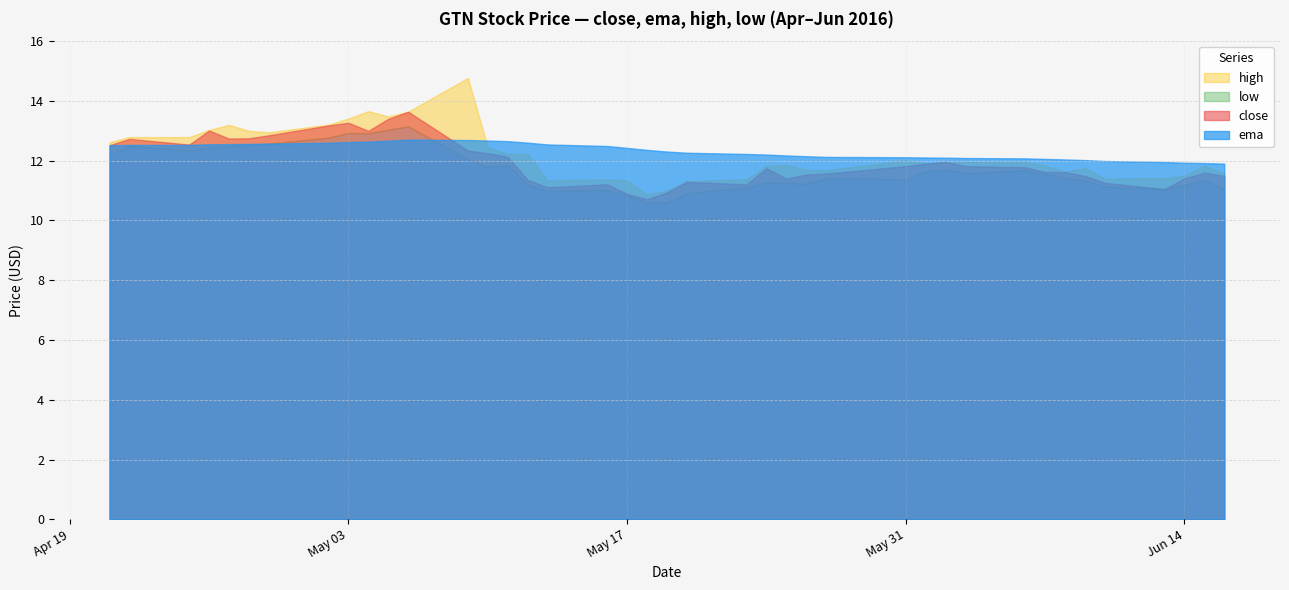

Reading left to right, what are all the values shown in this chart?

close: 2016-04-21=12.5	2016-04-22=12.7	2016-04-25=12.5	2016-04-26=13.0	2016-04-27=12.7	2016-04-28=12.8	2016-04-29=12.8	2016-05-02=13.2	2016-05-03=13.3	2016-05-04=13.0	2016-05-05=13.4	2016-05-06=13.6	2016-05-09=12.3	2016-05-10=12.2	2016-05-11=12.1	2016-05-12=11.4	2016-05-13=11.1	2016-05-16=11.2	2016-05-17=10.9	2016-05-18=10.7	2016-05-19=10.9	2016-05-20=11.3	2016-05-23=11.2	2016-05-24=11.8	2016-05-25=11.4	2016-05-26=11.5	2016-05-27=11.6	2016-05-31=11.8	2016-06-01=11.9	2016-06-02=12.0	2016-06-03=11.8	2016-06-06=11.8	2016-06-07=11.6	2016-06-08=11.6	2016-06-09=11.5	2016-06-10=11.3	2016-06-13=11.1	2016-06-14=11.4	2016-06-15=11.6	2016-06-16=11.5
ema: 2016-04-21=12.5	2016-04-22=12.5	2016-04-25=12.5	2016-04-26=12.5	2016-04-27=12.6	2016-04-28=12.6	2016-04-29=12.6	2016-05-02=12.6	2016-05-03=12.6	2016-05-04=12.6	2016-05-05=12.7	2016-05-06=12.7	2016-05-09=12.7	2016-05-10=12.7	2016-05-11=12.7	2016-05-12=12.6	2016-05-13=12.5	2016-05-16=12.5	2016-05-17=12.4	2016-05-18=12.4	2016-05-19=12.3	2016-05-20=12.3	2016-05-23=12.2	2016-05-24=12.2	2016-05-25=12.2	2016-05-26=12.2	2016-05-27=12.1	2016-05-31=12.1	2016-06-01=12.1	2016-06-02=12.1	2016-06-03=12.1	2016-06-06=12.1	2016-06-07=12.1	2016-06-08=12.0	2016-06-09=12.0	2016-06-10=12.0	2016-06-13=12.0	2016-06-14=11.9	2016-06-15=11.9	2016-06-16=11.9
high: 2016-04-21=12.6	2016-04-22=12.8	2016-04-25=12.8	2016-04-26=13.0	2016-04-27=13.2	2016-04-28=13.0	2016-04-29=12.9	2016-05-02=13.2	2016-05-03=13.4	2016-05-04=13.7	2016-05-05=13.5	2016-05-06=13.6	2016-05-09=14.8	2016-05-10=12.4	2016-05-11=12.2	2016-05-12=12.2	2016-05-13=11.3	2016-05-16=11.4	2016-05-17=11.3	2016-05-18=10.9	2016-05-19=11.0	2016-05-20=11.3	2016-05-23=11.4	2016-05-24=11.8	2016-05-25=11.9	2016-05-26=11.7	2016-05-27=11.7	2016-05-31=12.0	2016-06-01=11.9	2016-06-02=12.0	2016-06-03=12.0	2016-06-06=12.0	2016-06-07=11.8	2016-06-08=11.6	2016-06-09=11.8	2016-06-10=11.4	2016-06-13=11.4	2016-06-14=11.5	2016-06-15=11.8	2016-06-16=11.6
low: 2016-04-21=12.2	2016-04-22=12.5	2016-04-25=12.3	2016-04-26=12.4	2016-04-27=12.5	2016-04-28=12.5	2016-04-29=12.6	2016-05-02=12.8	2016-05-03=12.9	2016-05-04=12.9	2016-05-05=13.0	2016-05-06=13.2	2016-05-09=12.1	2016-05-10=11.8	2016-05-11=11.9	2016-05-12=11.2	2016-05-13=11.0	2016-05-16=11.0	2016-05-17=10.8	2016-05-18=10.6	2016-05-19=10.6	2016-05-20=10.9	2016-05-23=11.1	2016-05-24=11.3	2016-05-25=11.2	2016-05-26=11.2	2016-05-27=11.4	2016-05-31=11.4	2016-06-01=11.7	2016-06-02=11.7	2016-06-03=11.6	2016-06-06=11.7	2016-06-07=11.6	2016-06-08=11.4	2016-06-09=11.3	2016-06-10=11.1	2016-06-13=11.1	2016-06-14=11.2	2016-06-15=11.4	2016-06-16=11.1